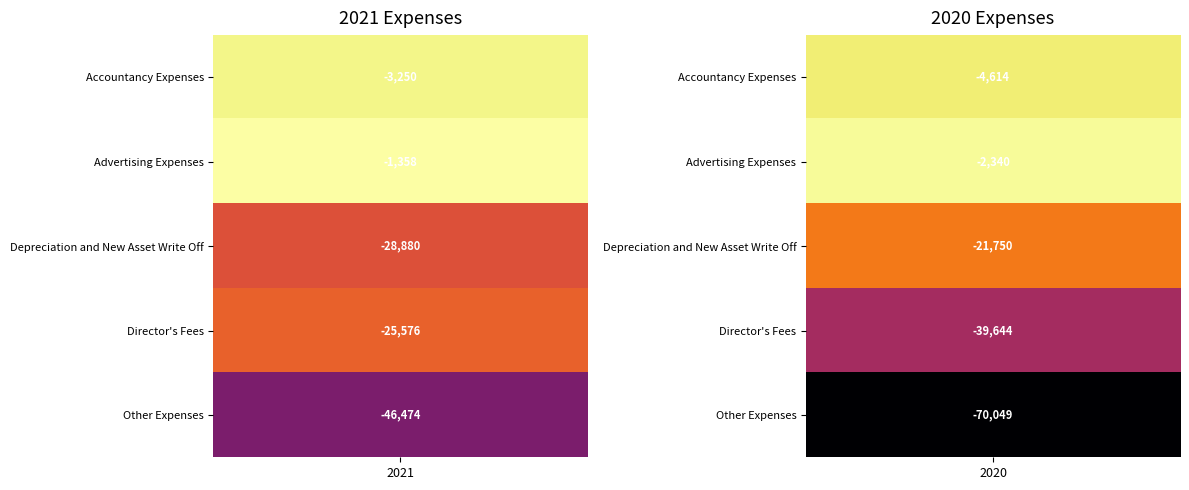

Which series has the largest range (max minus min)?

Other Expenses